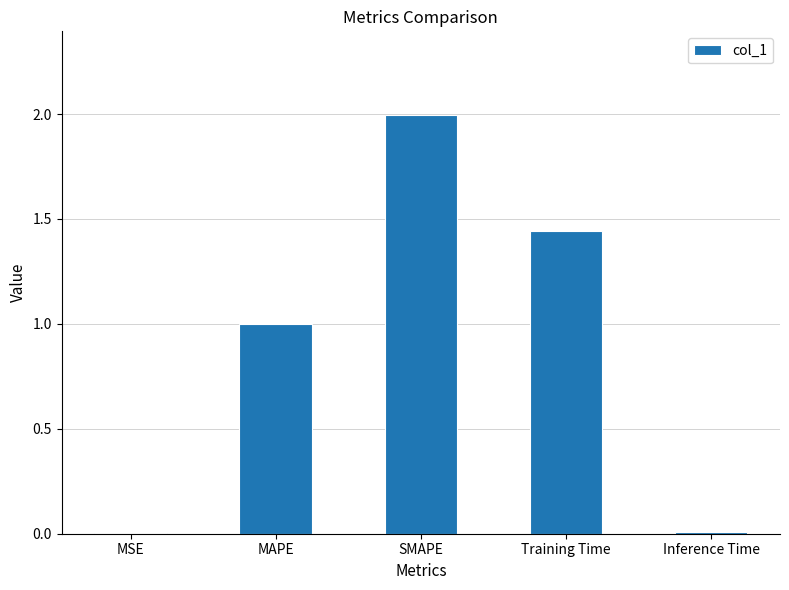

True or false: the data shows 1.0 at MAPE.

True